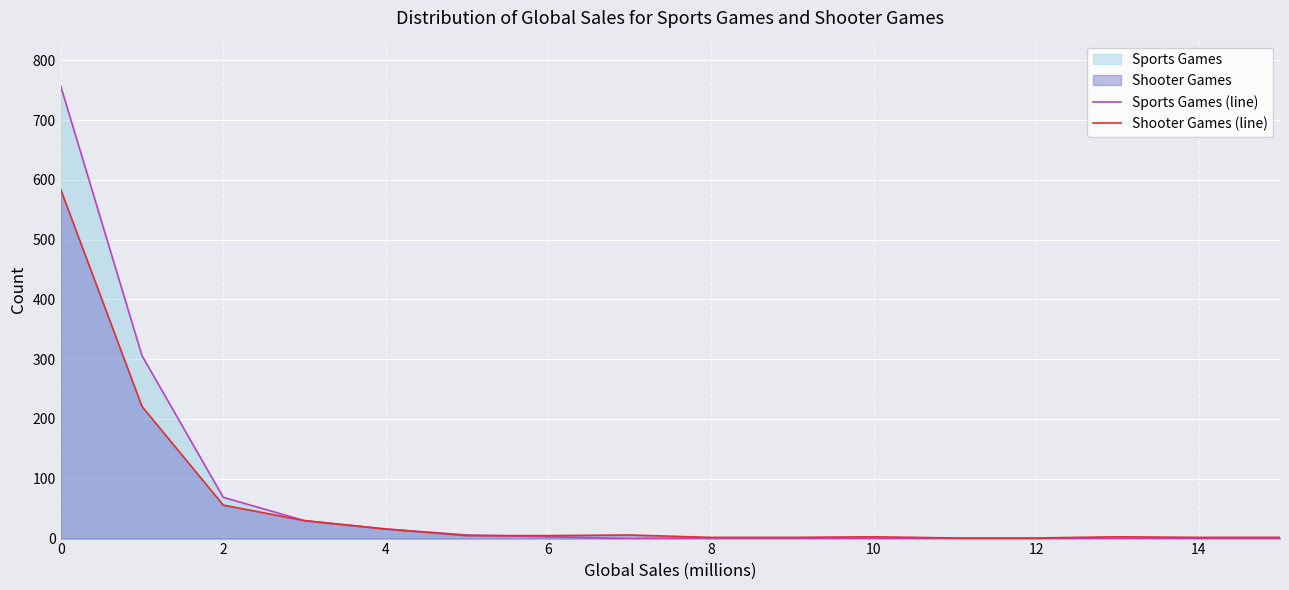

Between 0 and 14, which series saw the biggest shift?

Sports Games (line)